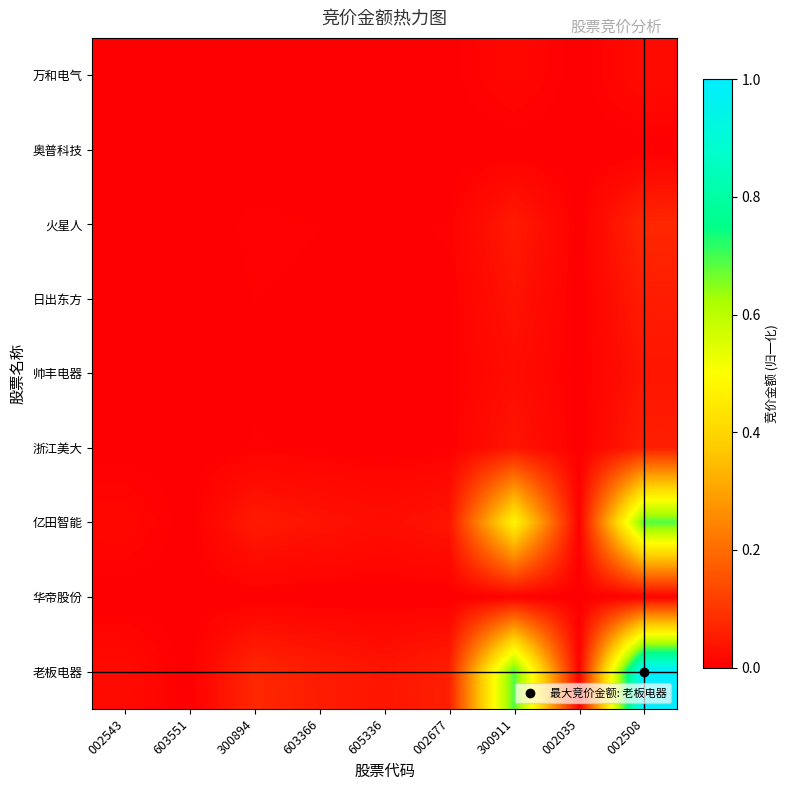

What is the greatest value displayed?

1.0